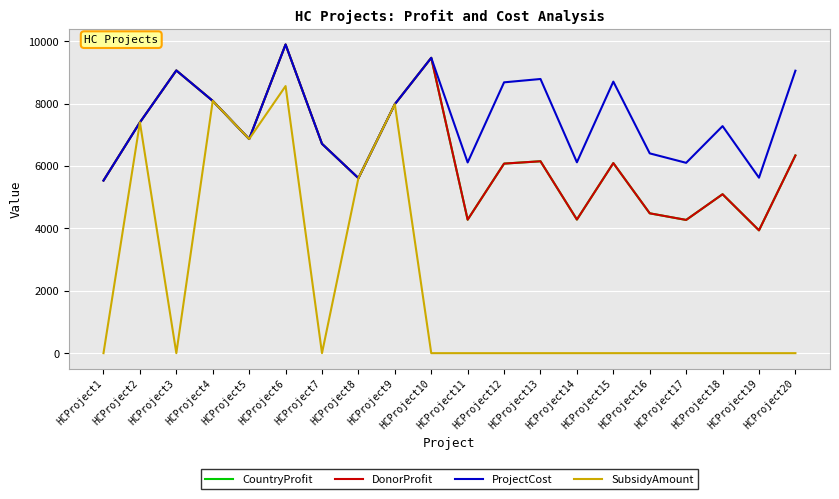

What is the sum of the DonorProfit values at HCProject9 and HCProject14?

12267